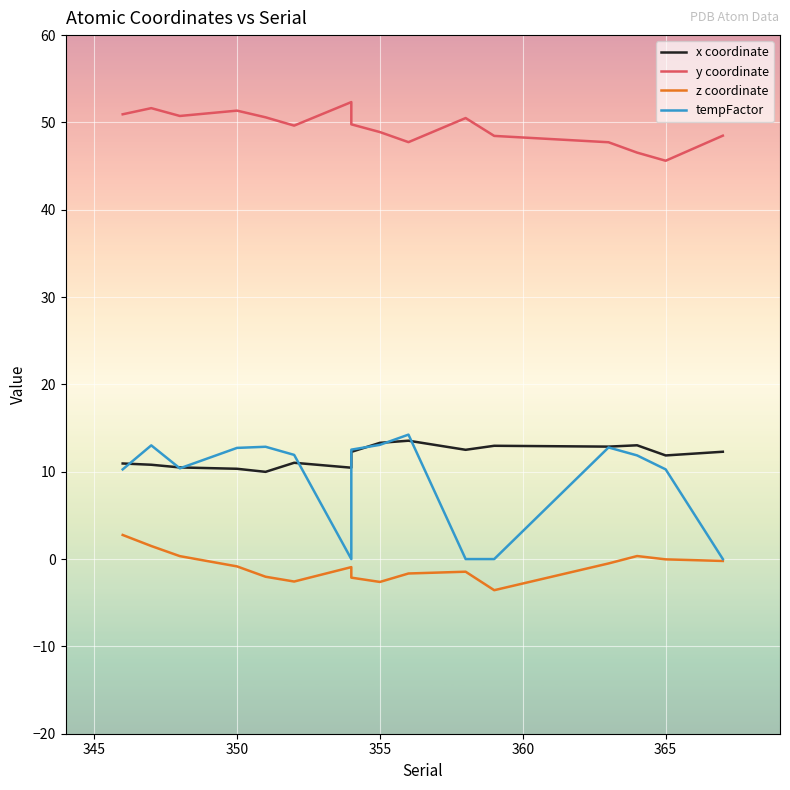

What is the difference between the maximum and minimum values in the x coordinate series?

3.6